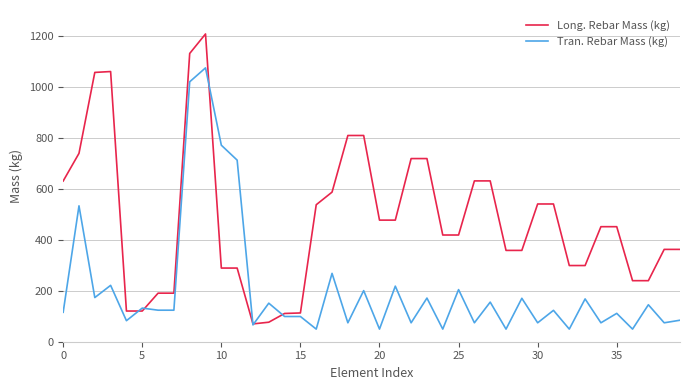

Rank the series by their maximum value, from highest to lowest.

Long. Rebar Mass (kg), Tran. Rebar Mass (kg)